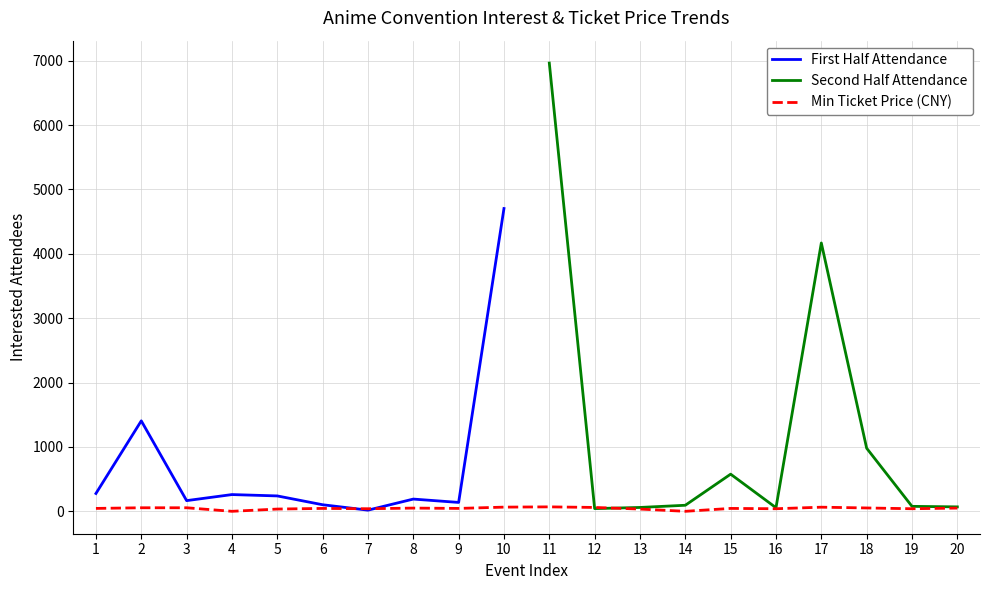

True or false: the data shows -41.5 at 4.

False